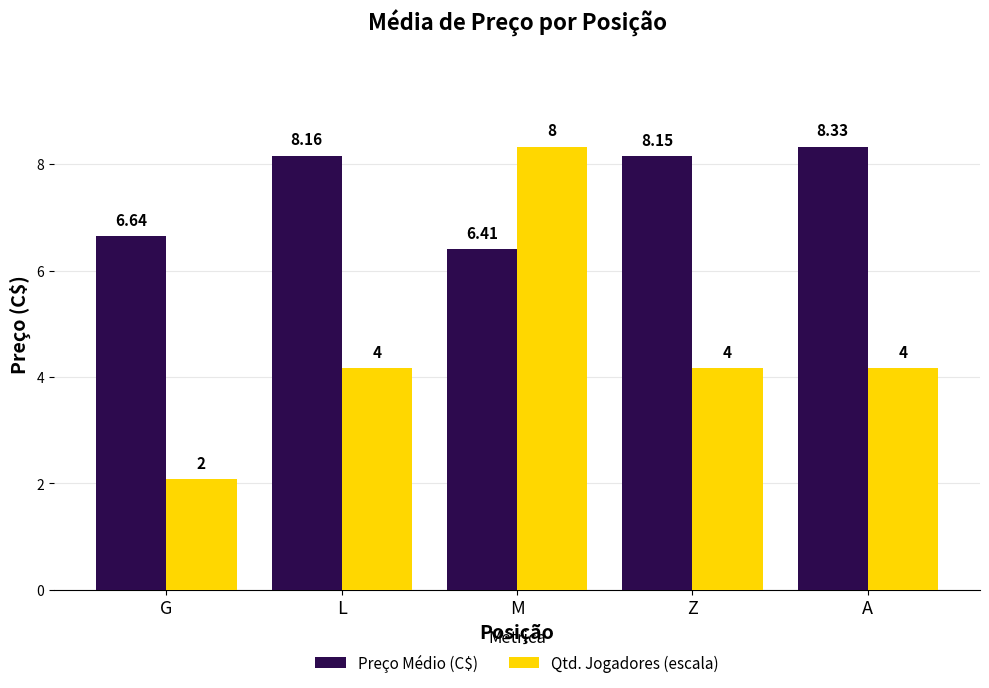

At which label does Qtd. Jogadores (escala) first exceed 4?

L